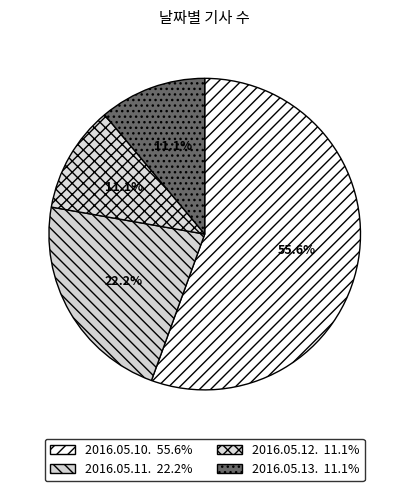

The 2016.05.13. slice represents 11% of the pie. True or false?

True